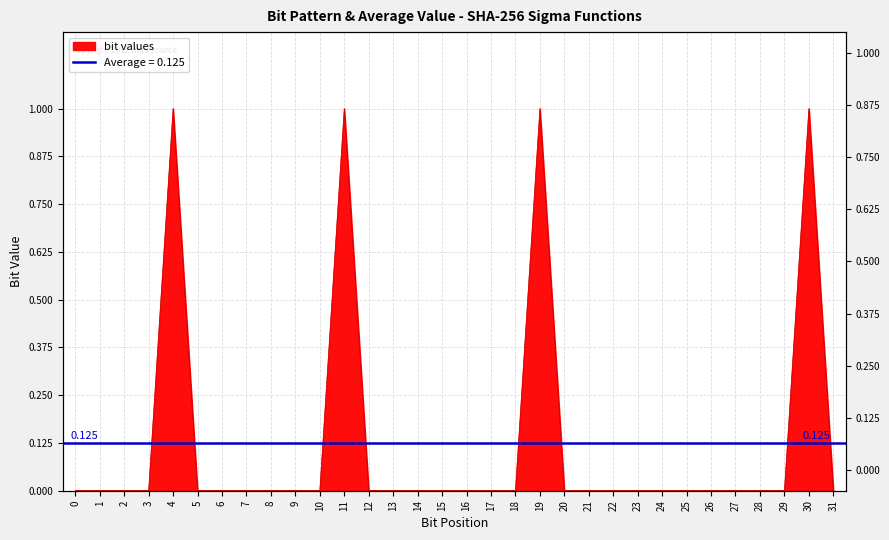

How many lines are shown in the chart?

1